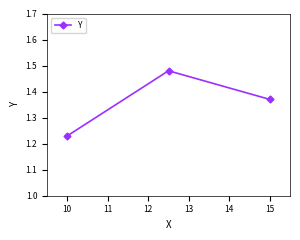

Count the values in the range 1 to 2.

3